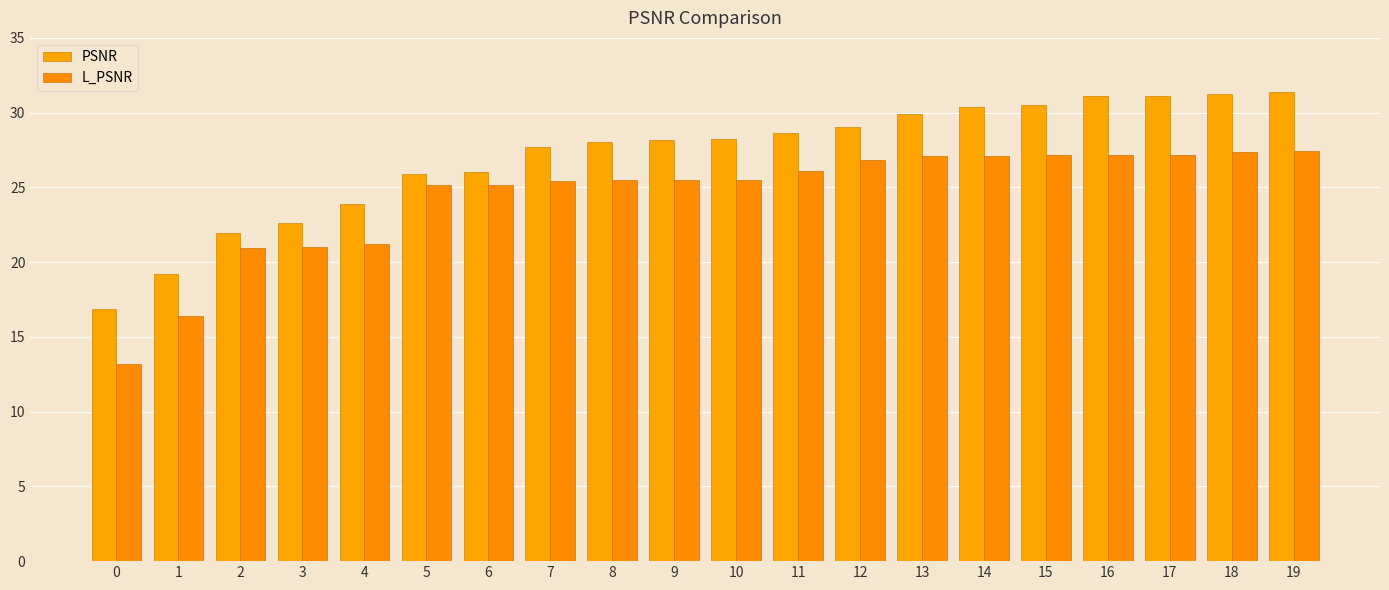

What is the lowest value of the L_PSNR series?

13.2